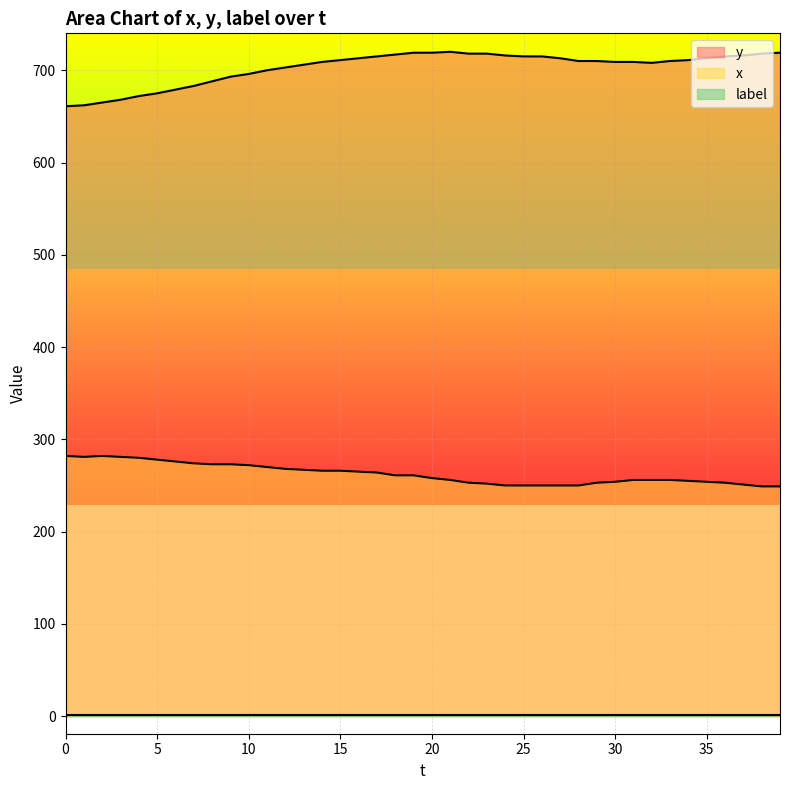

True or false: x has a value of 54 at 35.

False